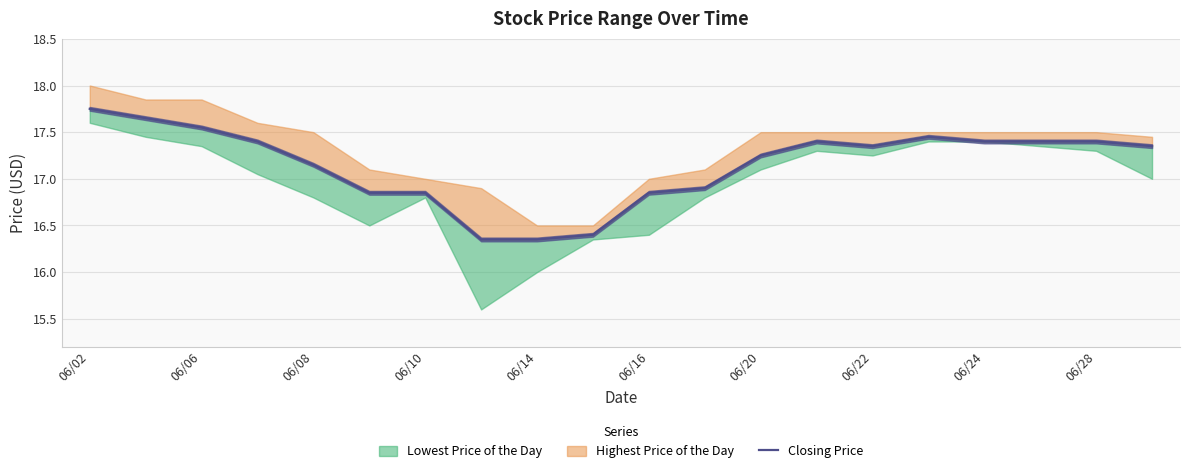

Is it true that the value at 06/06 is 26.5?

False